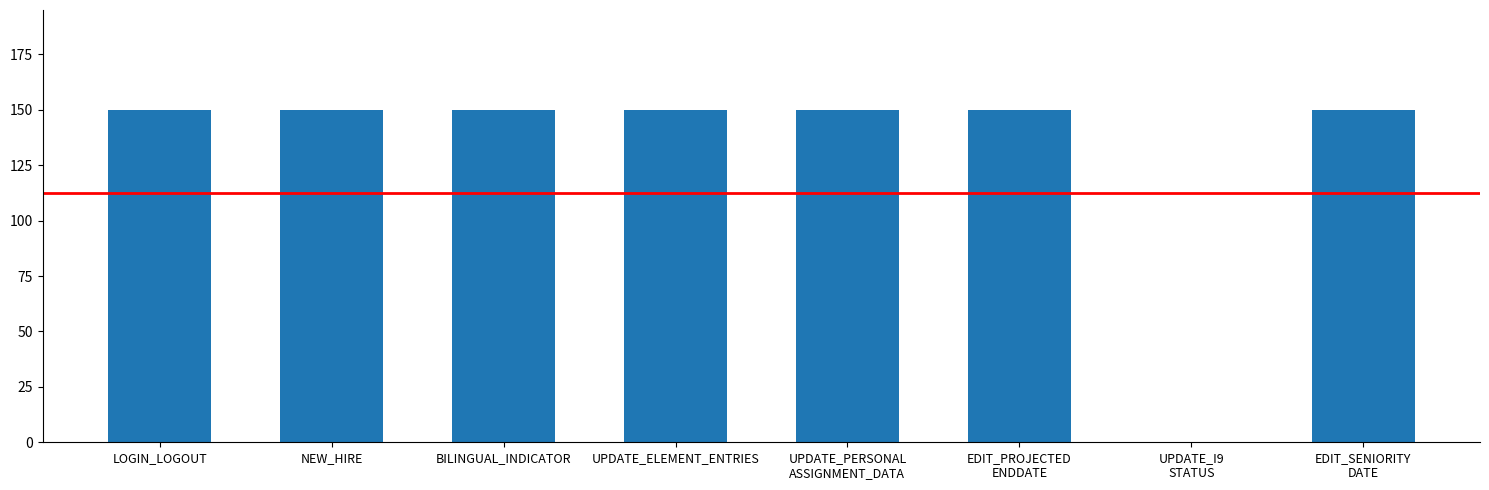

Does the chart contain stacked bars?

No